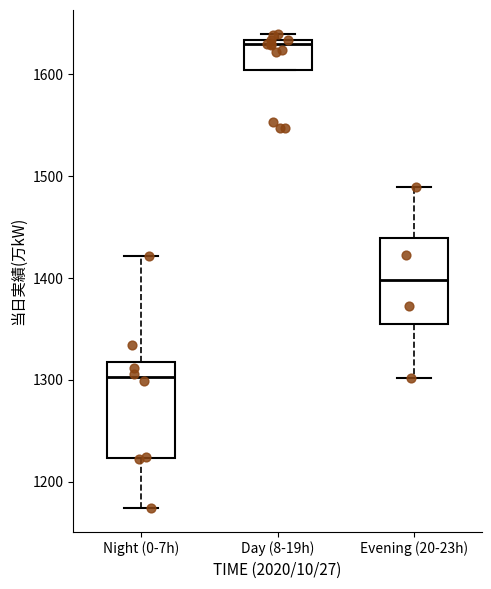

Reading left to right, transcribe this box plot: for each box, give where its median line is, the range the box spans, and where its two whiskers end, as read against the y-axis. The values are not printed on the chart, so give them approximately, as read against the axis.

Night (0-7h): median 1300, box 1220 to 1320, whiskers 1170 to 1420
Day (8-19h): median 1630 (just below the box's upper edge), box 1600 to 1630, whiskers 1600 to 1640
Evening (20-23h): median 1400, box 1360 to 1440, whiskers 1300 to 1490